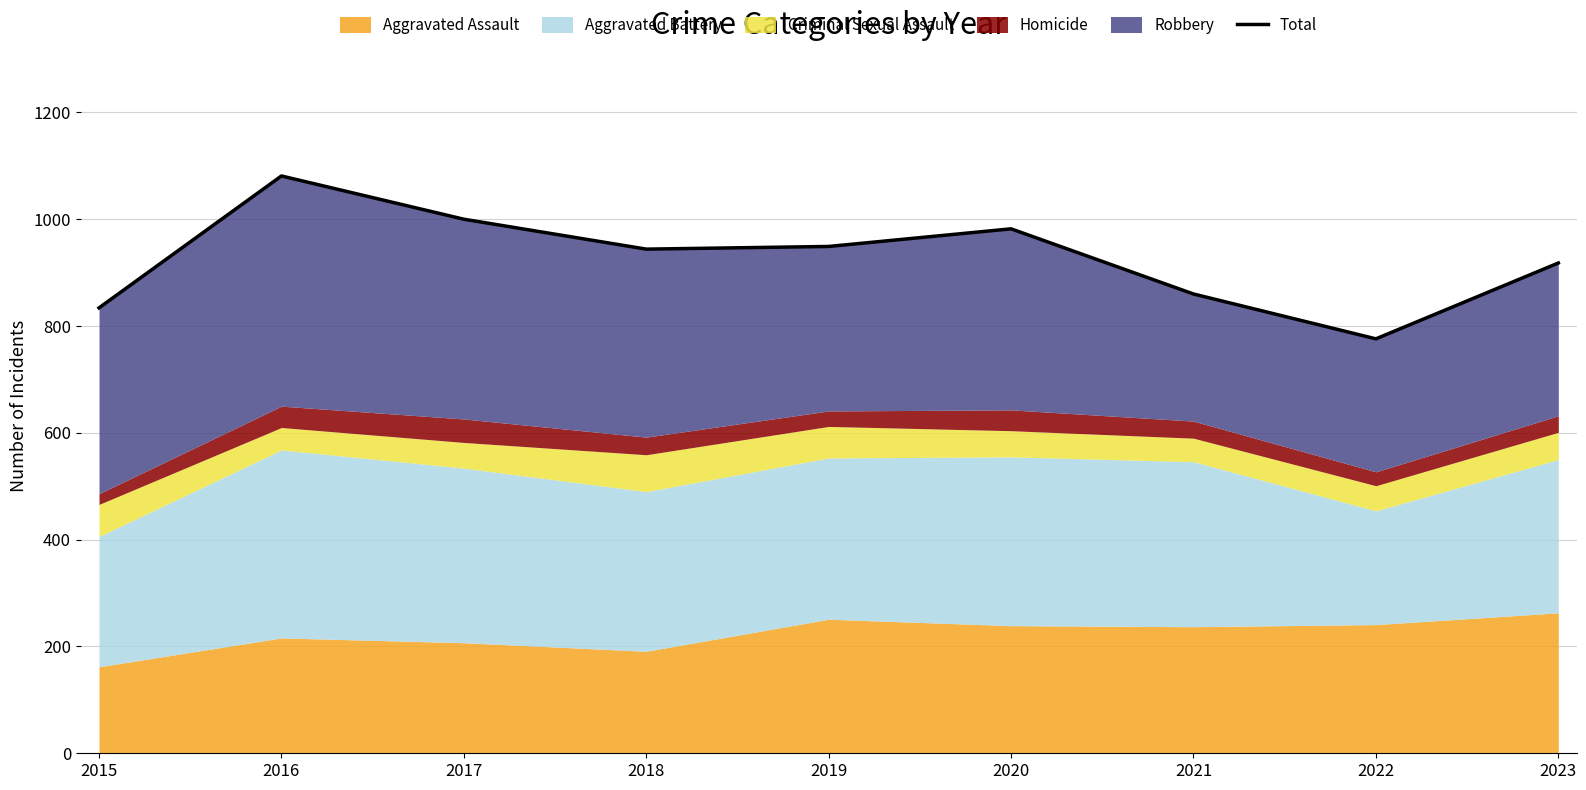

What is the value of the 9th point from the left?

918